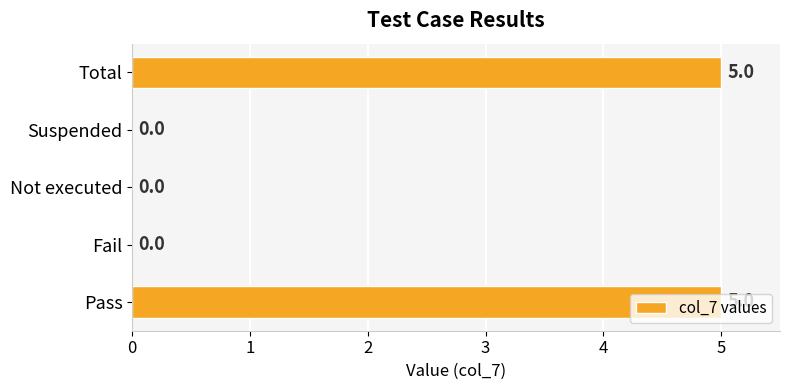

How many values are between 0 and 5?

5